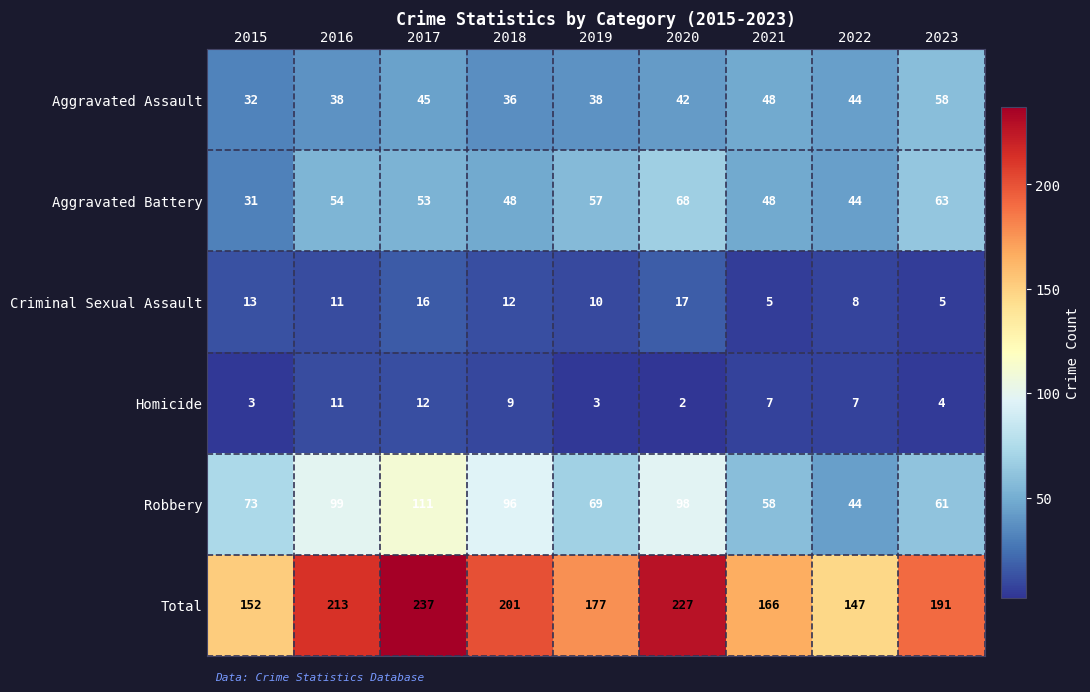

What is the sum of all Total values?

1711